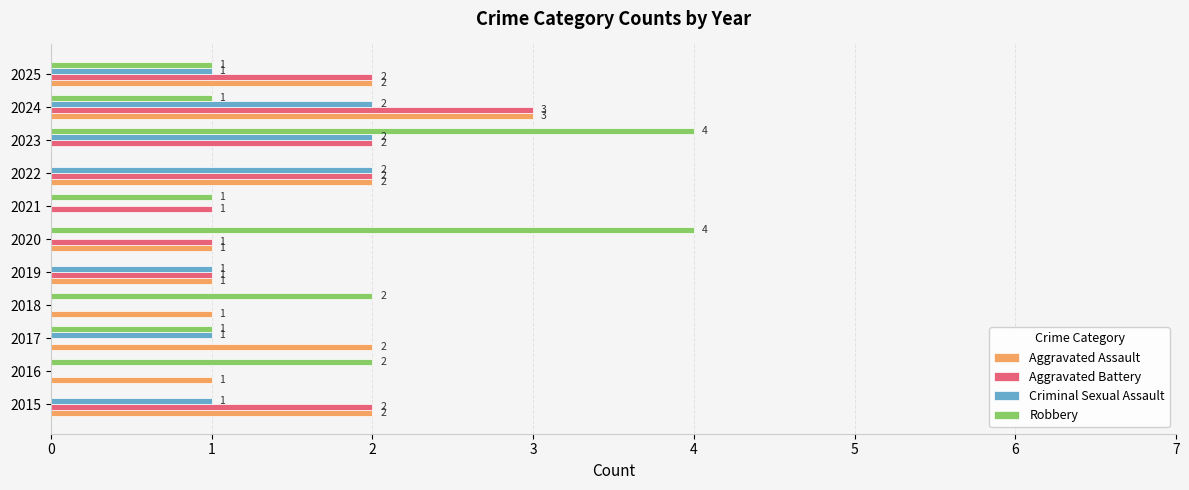

Is it true that Robbery equals 2 at 2022?

False